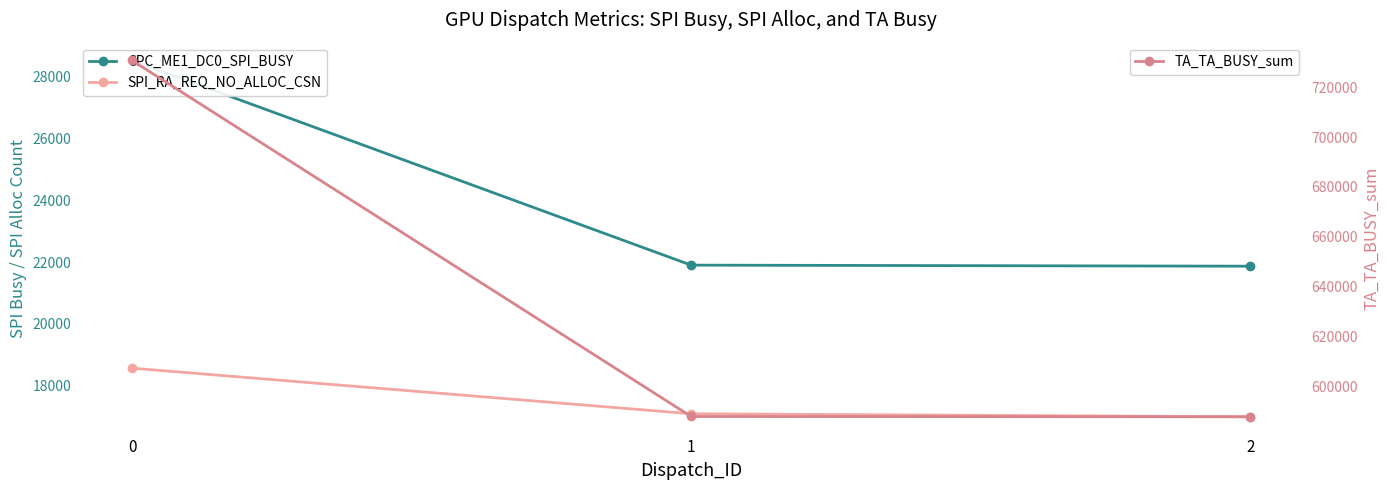

How many values in the TA_TA_BUSY_sum series exceed 587815?

1